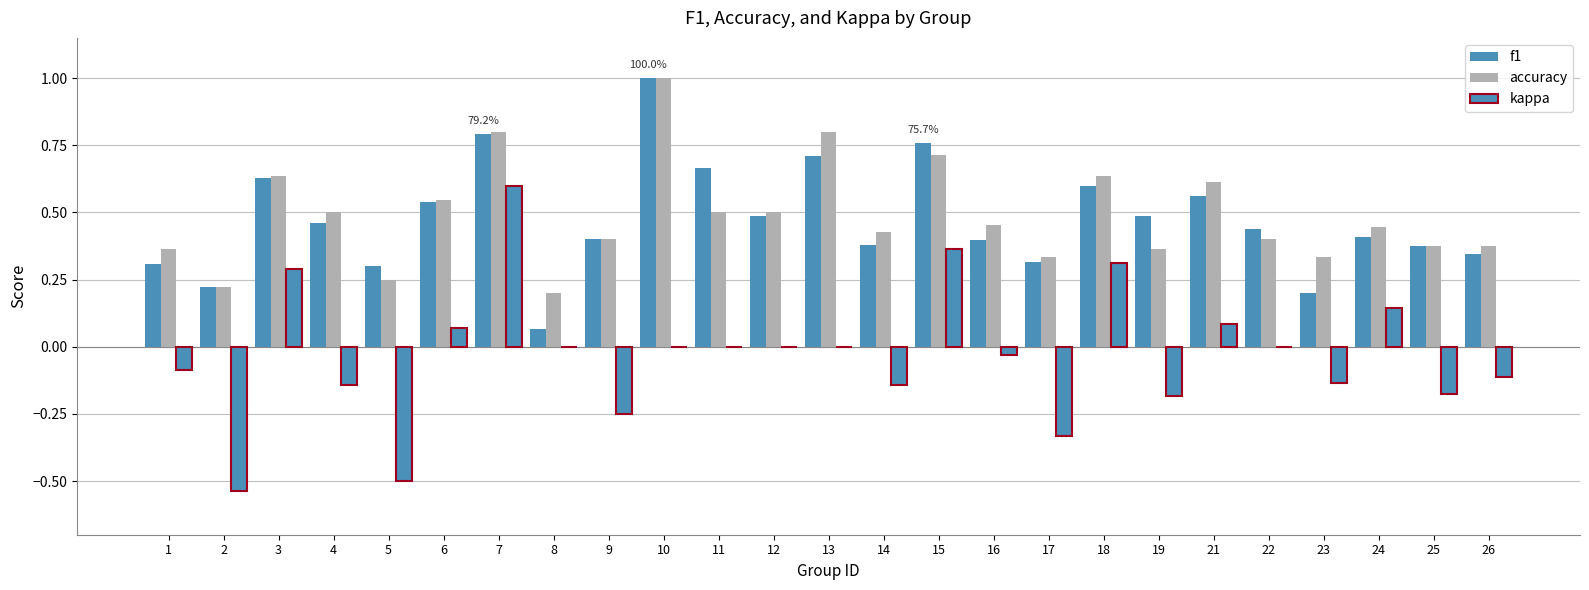

Which series has the largest range (max minus min)?

kappa